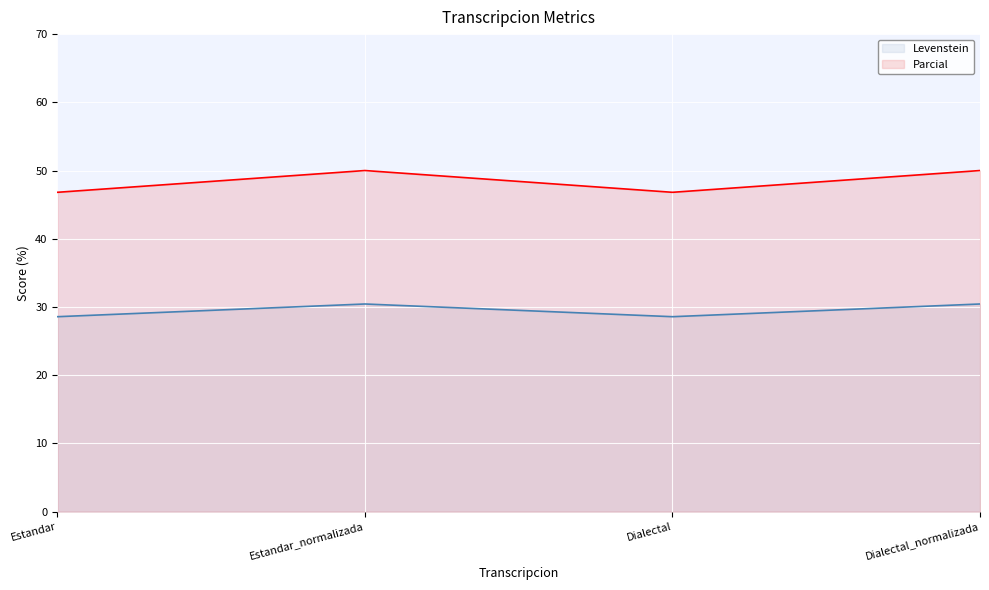

What is the difference between the second highest and second lowest values in the Parcial series?

3.2